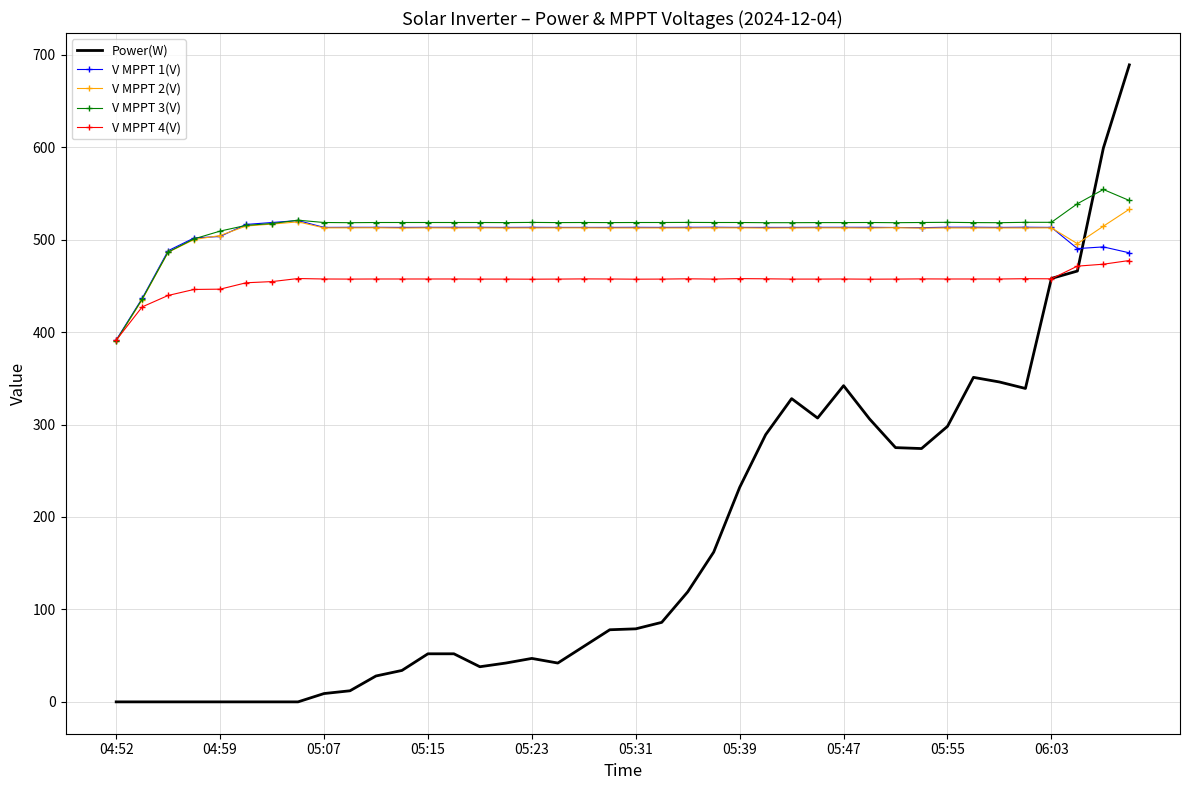

What is the maximum value shown in the chart?

689.0